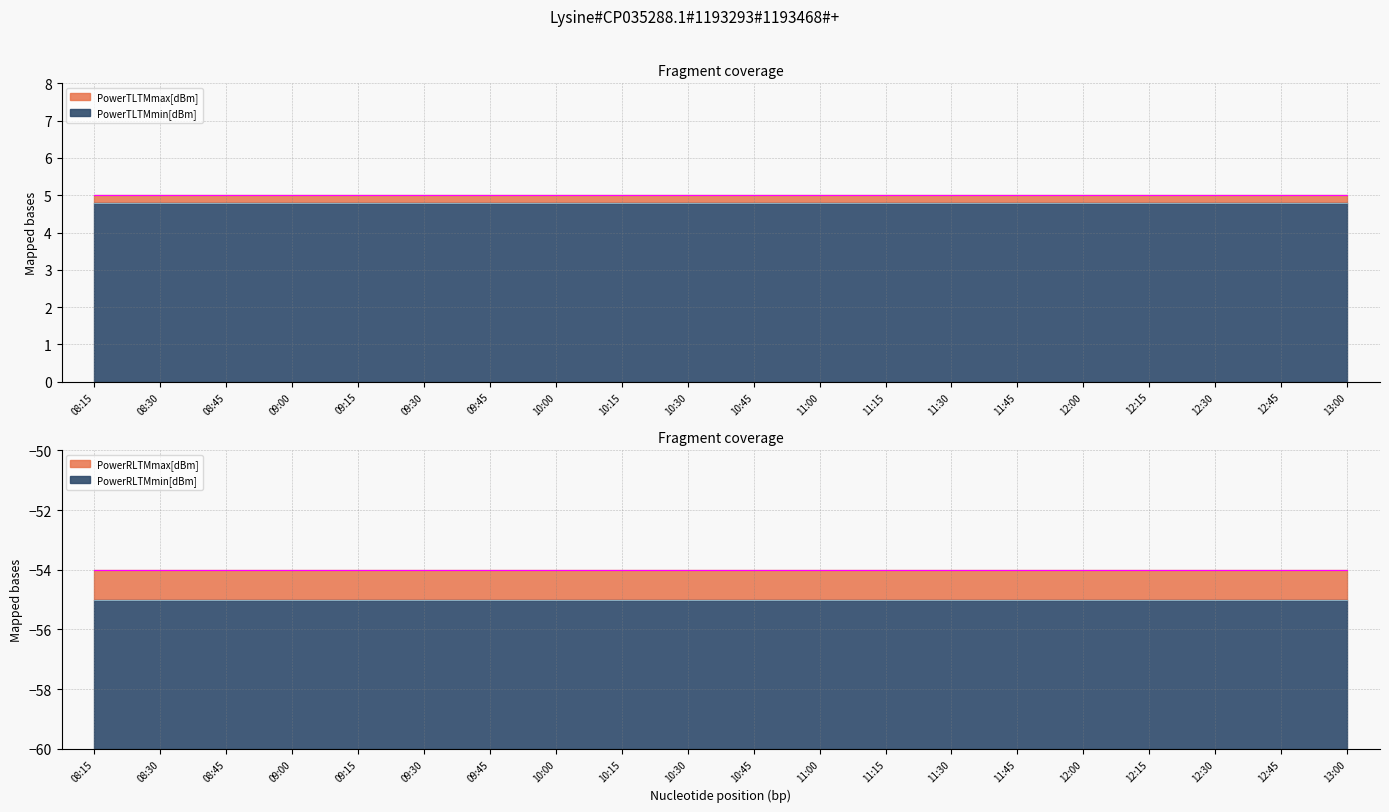

What is the total value across all series at 10:15?

-99.2